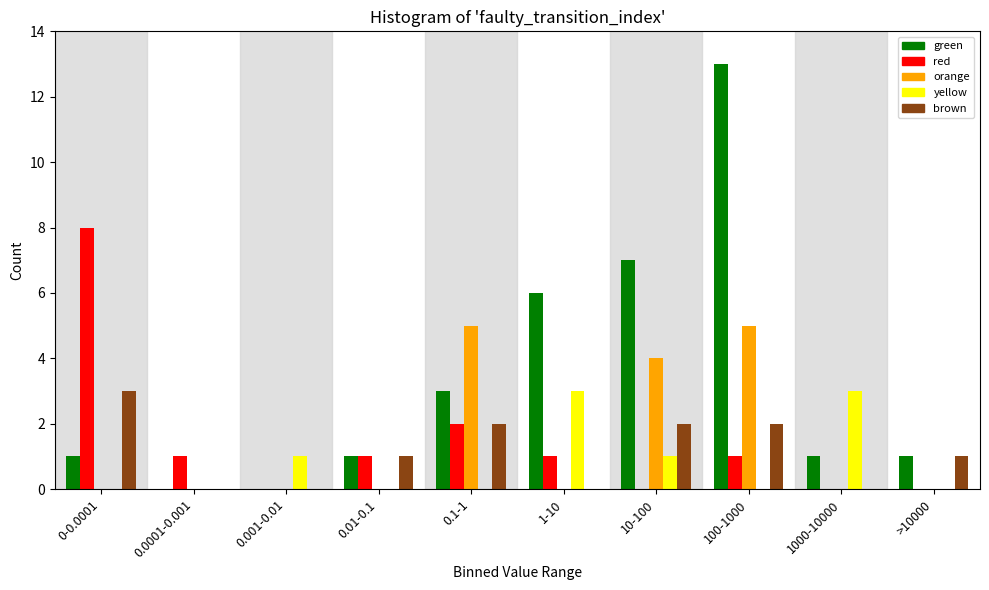

Is it true that red equals -4 at >10000?

False